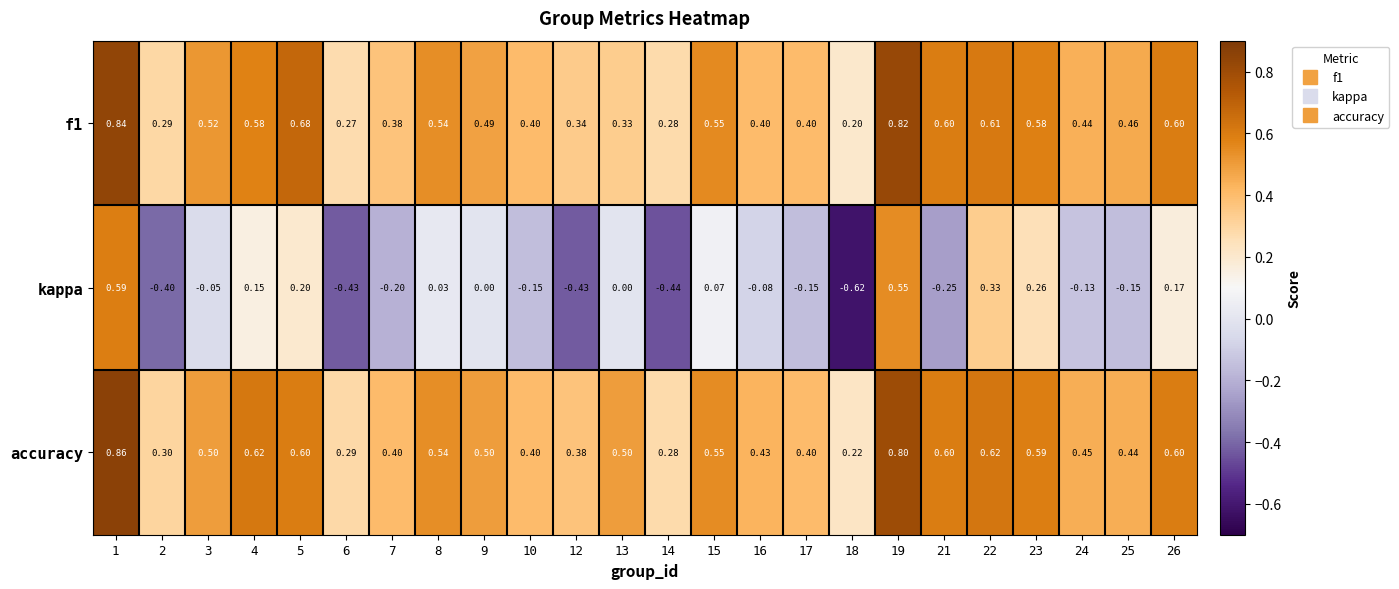

Which series changed the most between 2 and 26?

kappa